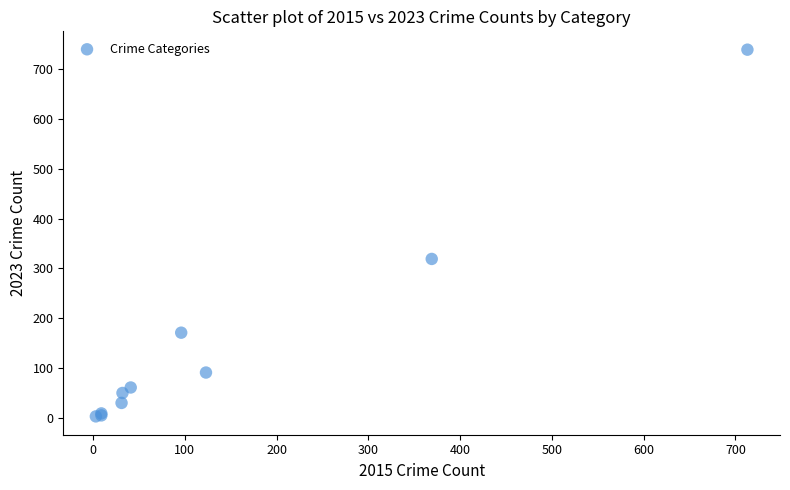

What Y value in the scatter plot is closest to 371?

319